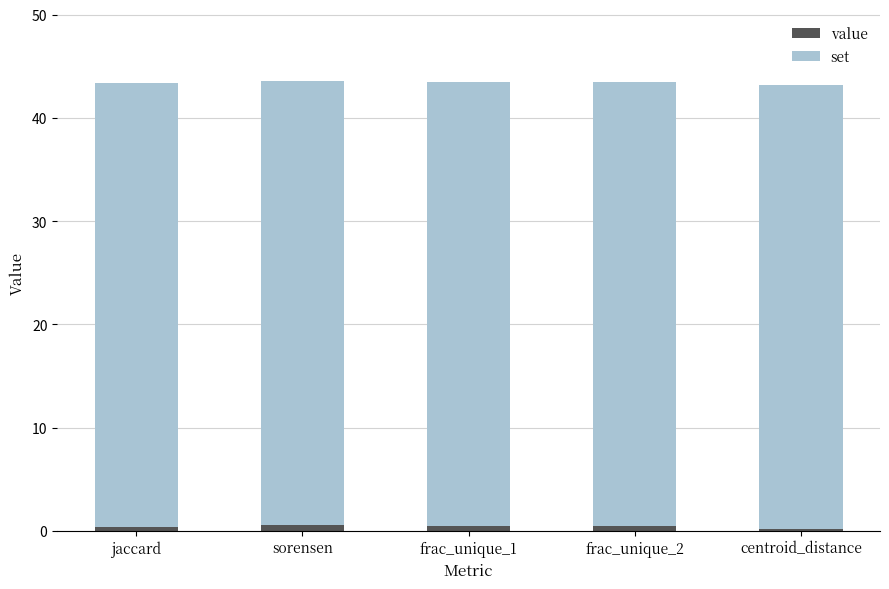

What is the average value of the value series?

0.4